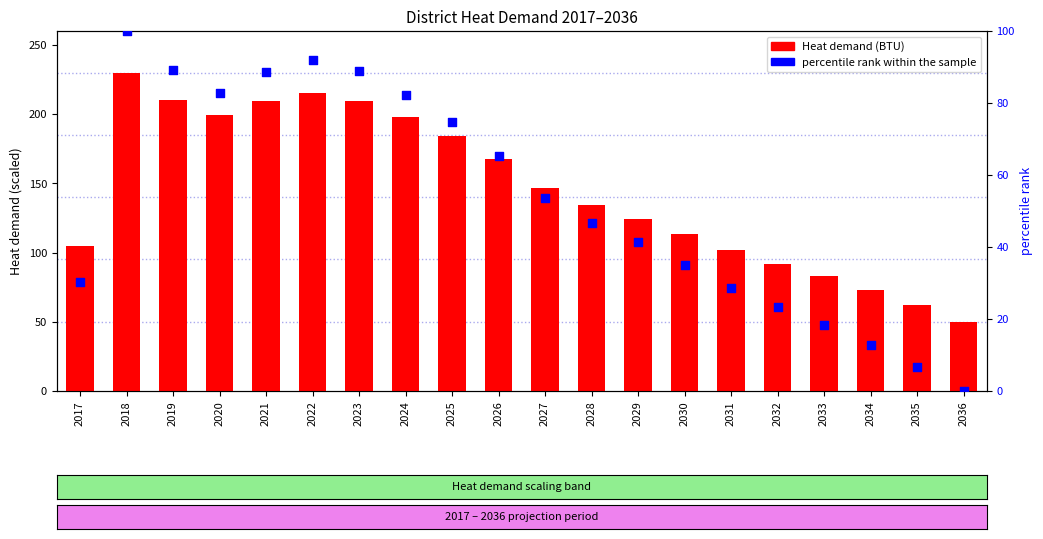

What are all the series names shown in the legend?

Heat demand (BTU), percentile rank within the sample